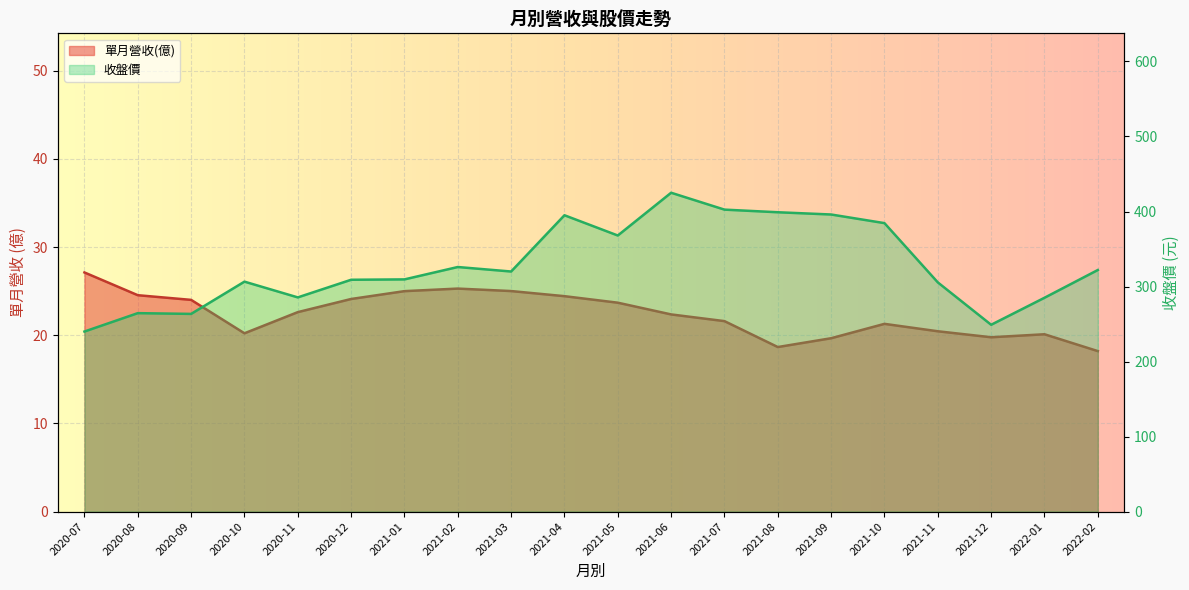

Where is the first local minimum for 單月營收(億)?

2020-10